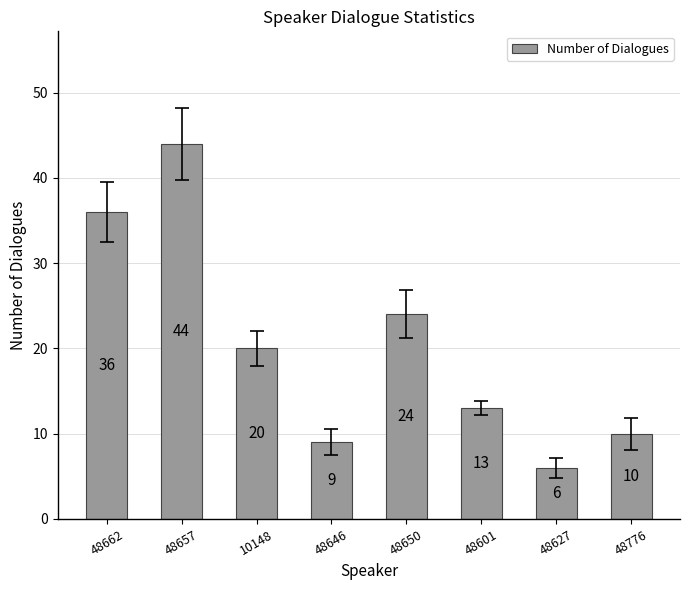

The chart shows a value of 6 at 48627. True or false?

True